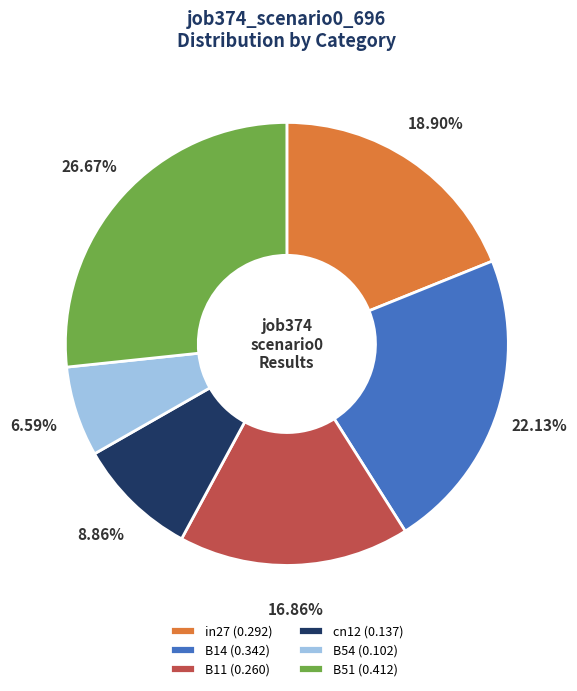

Which slice is the largest?

B51 (0.412)